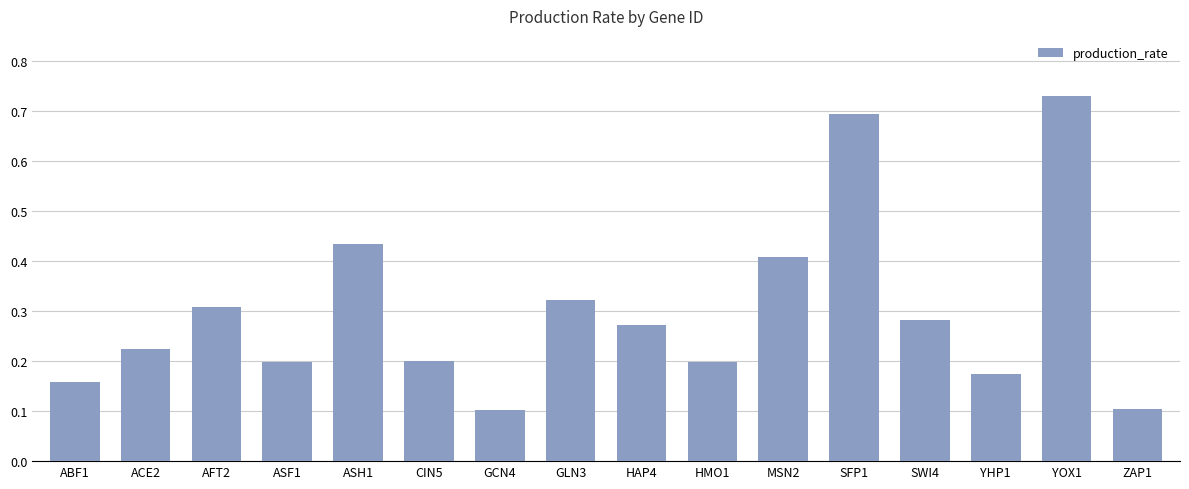

At which category does the chart reach its peak across all series?

YOX1